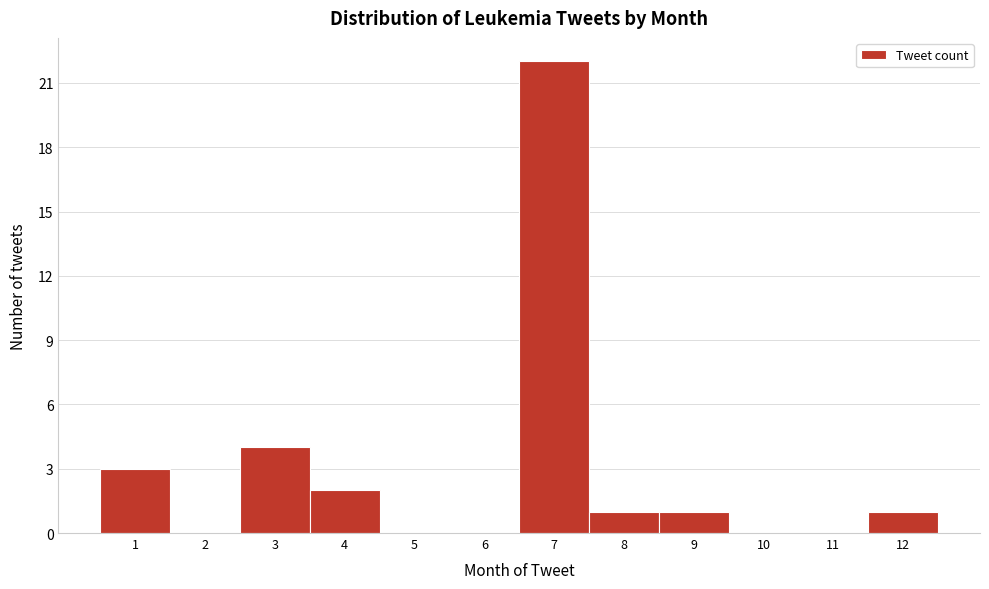

How tall is the bar that spans 3.5 to 4.5 on the x-axis? The values are not printed on the chart, so give them approximately, as read against the axis.

2